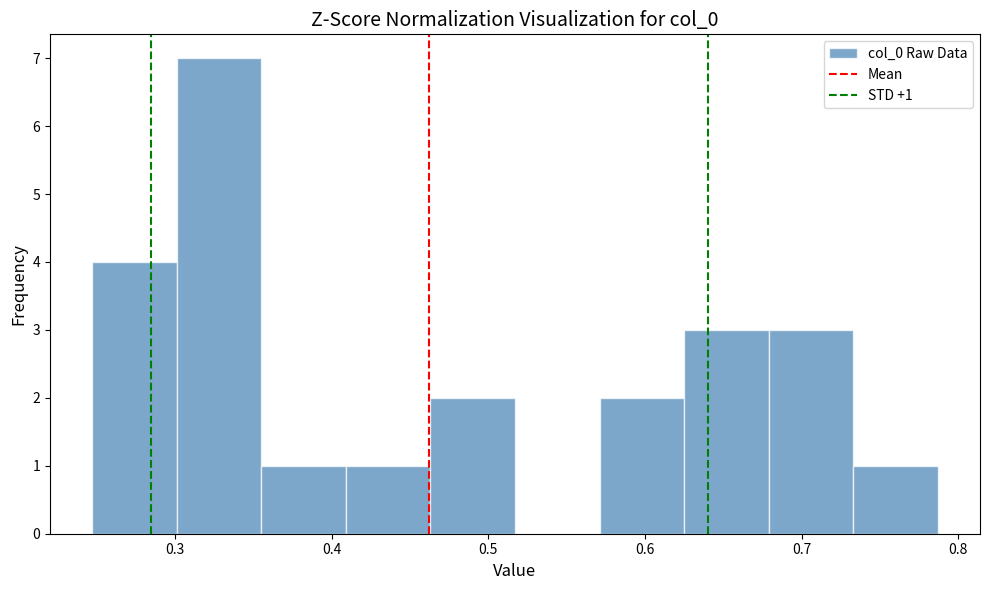

Which range on the x-axis has the tallest bar?

0.30 to 0.36